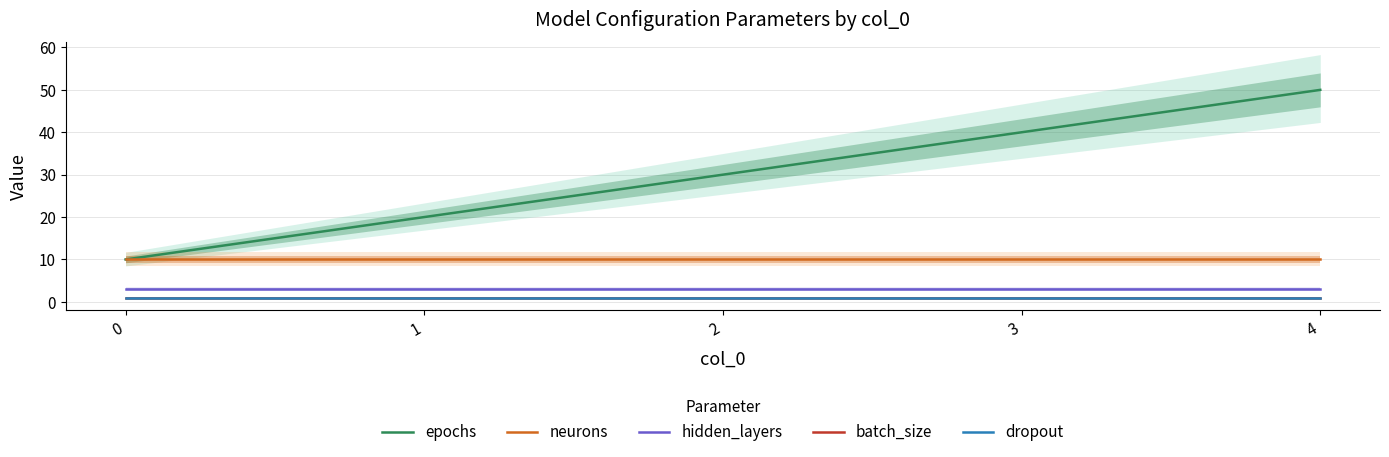

What is the minimum value shown in the chart?

1